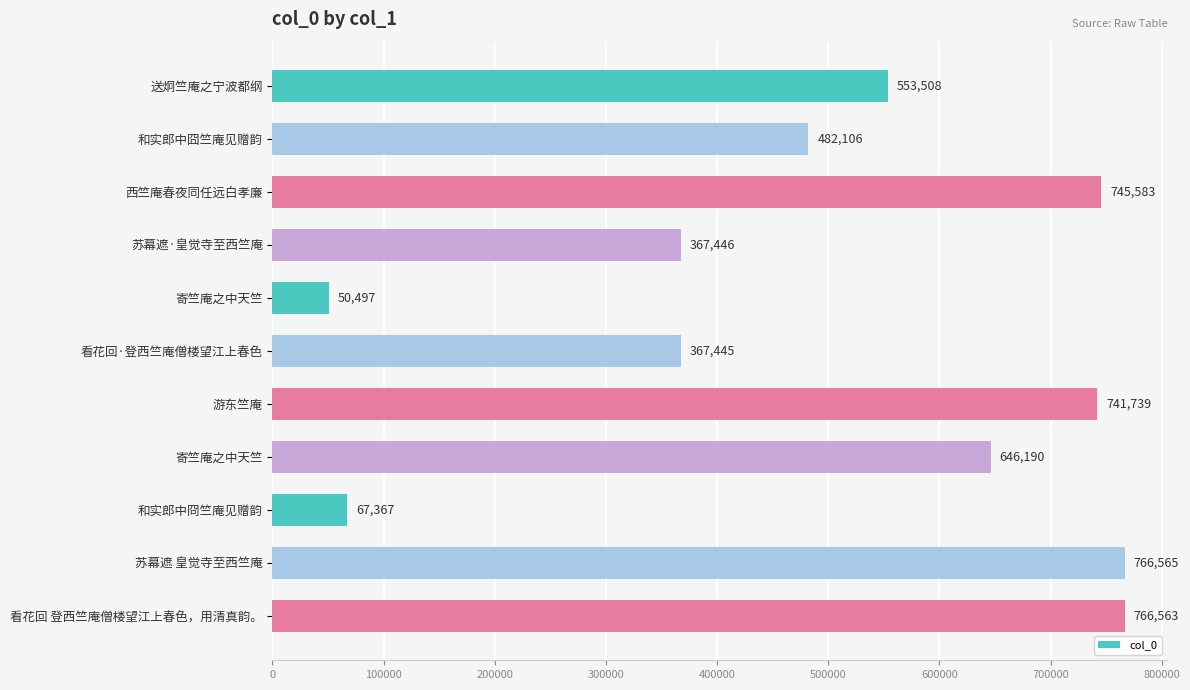

Does the chart contain any negative values?

No